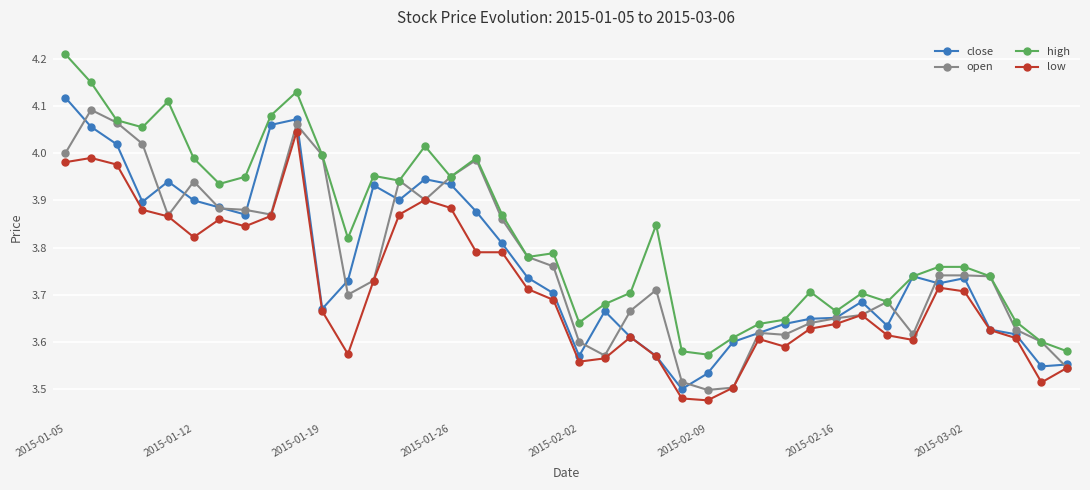

Which series has the widest spread of values?

high